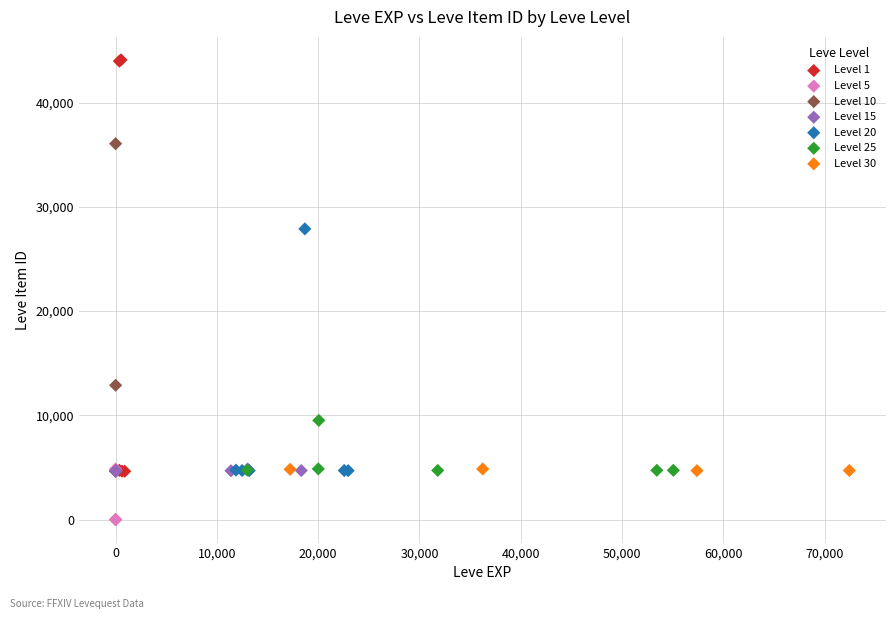

Which series has the largest Y range (max minus min)?

Level 1